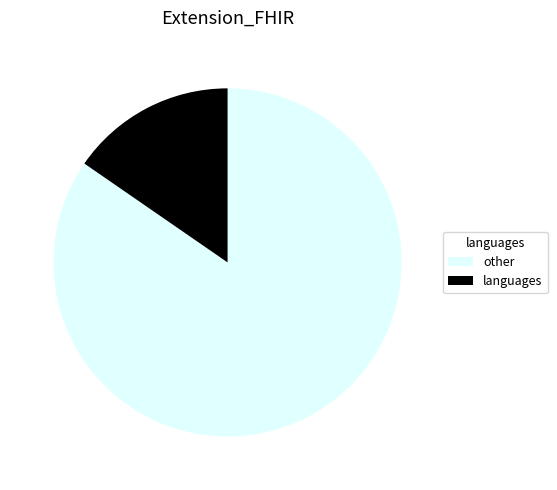

Rank the categories by value from lowest to highest.

languages, other